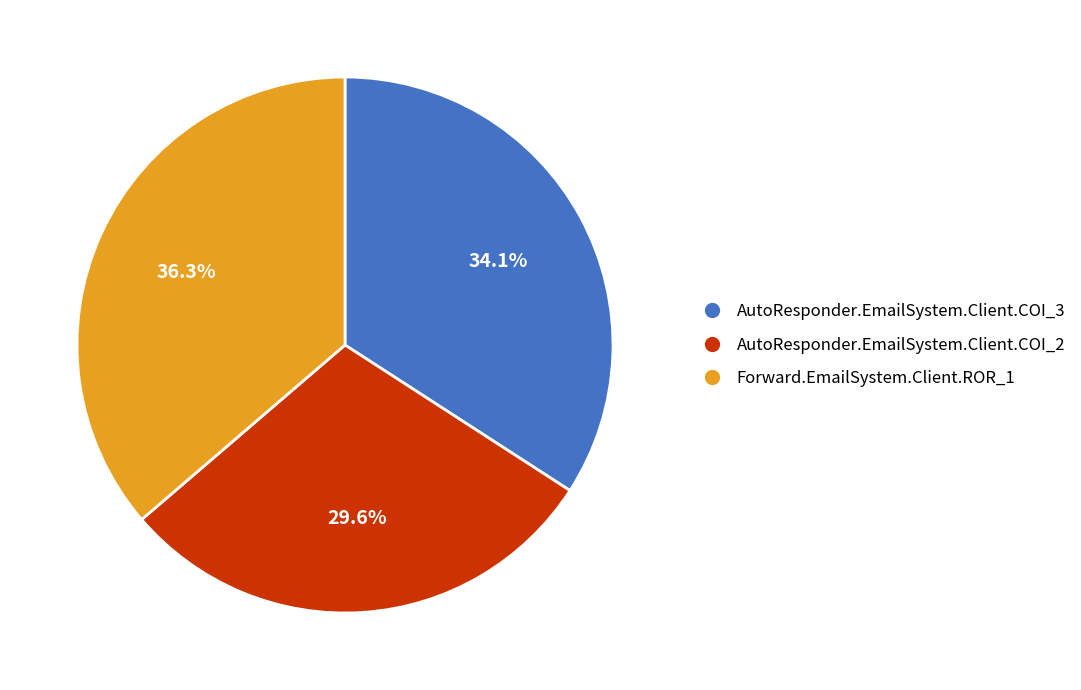

To the nearest percent, what percentage of the pie is AutoResponder.EmailSystem.Client.COI_3?

34%